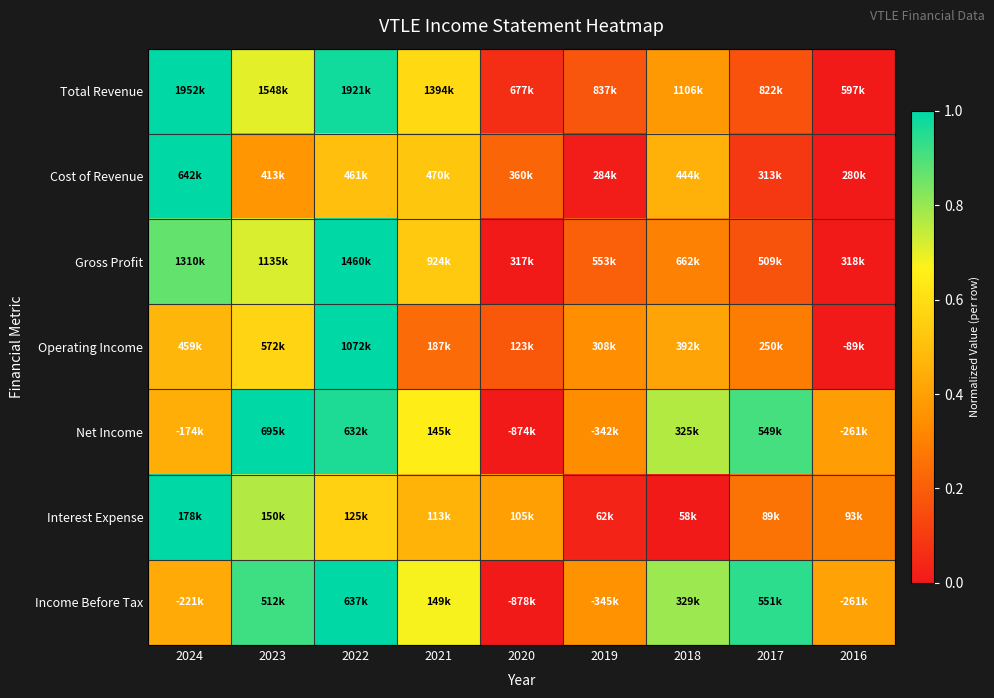

What is the spread (max minus min) of values at 2016?

0.4